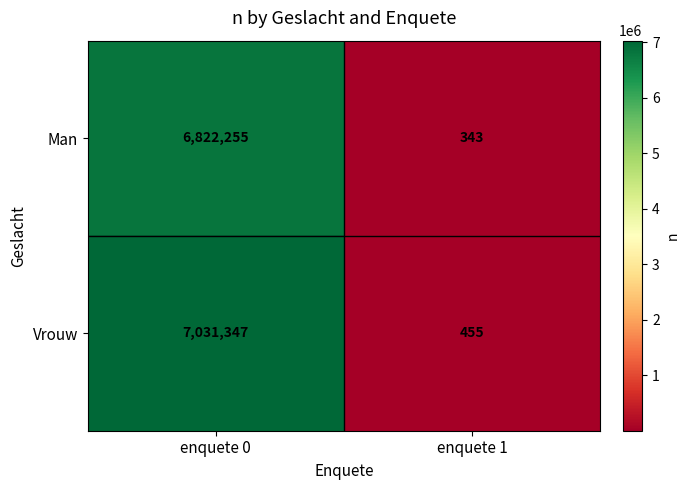

Reading left to right, transcribe all the data shown in this chart.

Man: 6822255	343
Vrouw: 7031347	455